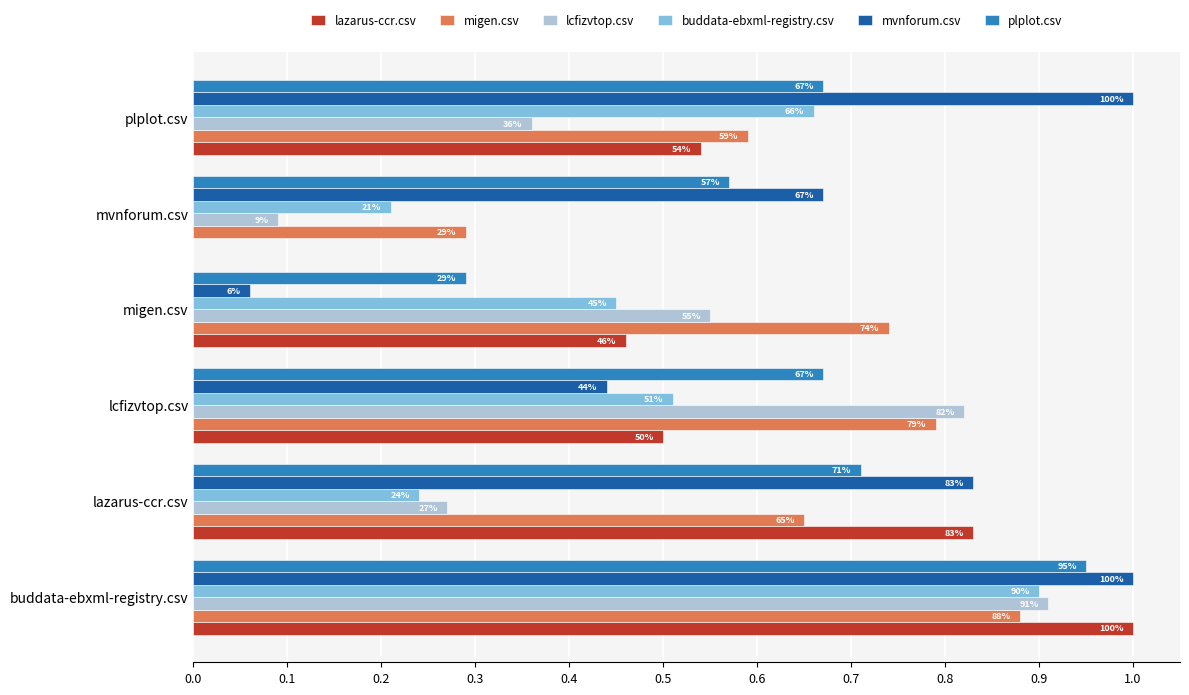

What are all the series names shown in the legend?

lazarus-ccr.csv, migen.csv, lcfizvtop.csv, buddata-ebxml-registry.csv, mvnforum.csv, plplot.csv